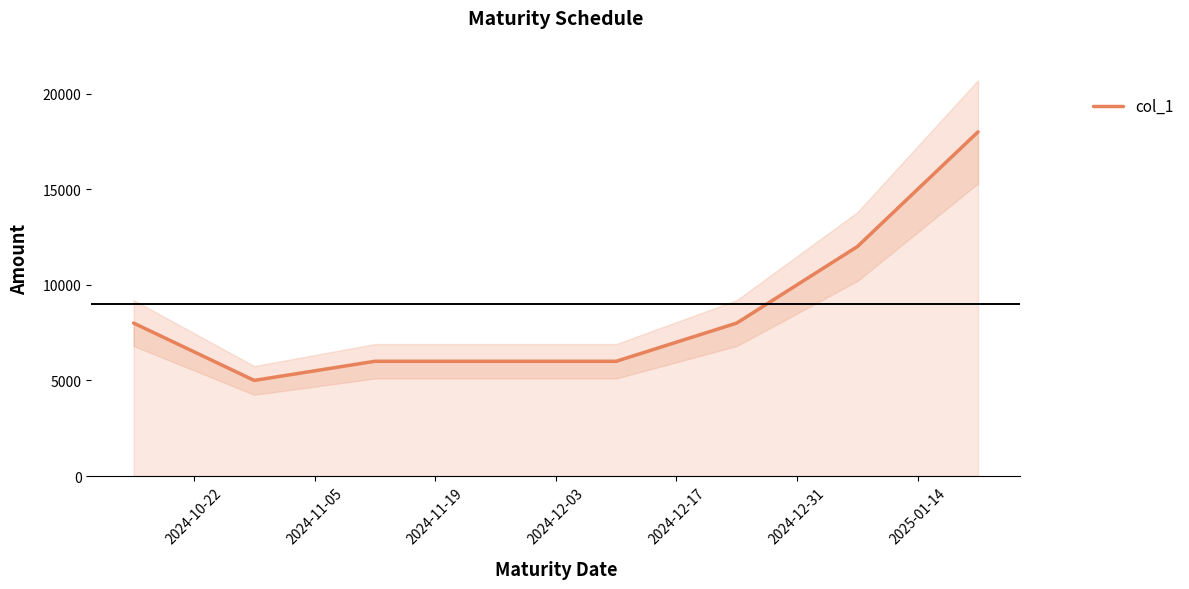

Is this an area chart (filled region under the line)?

No